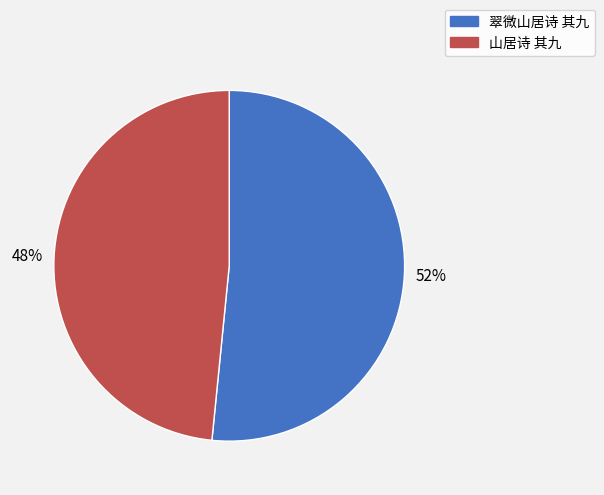

Which slice is the smallest?

山居诗 其九